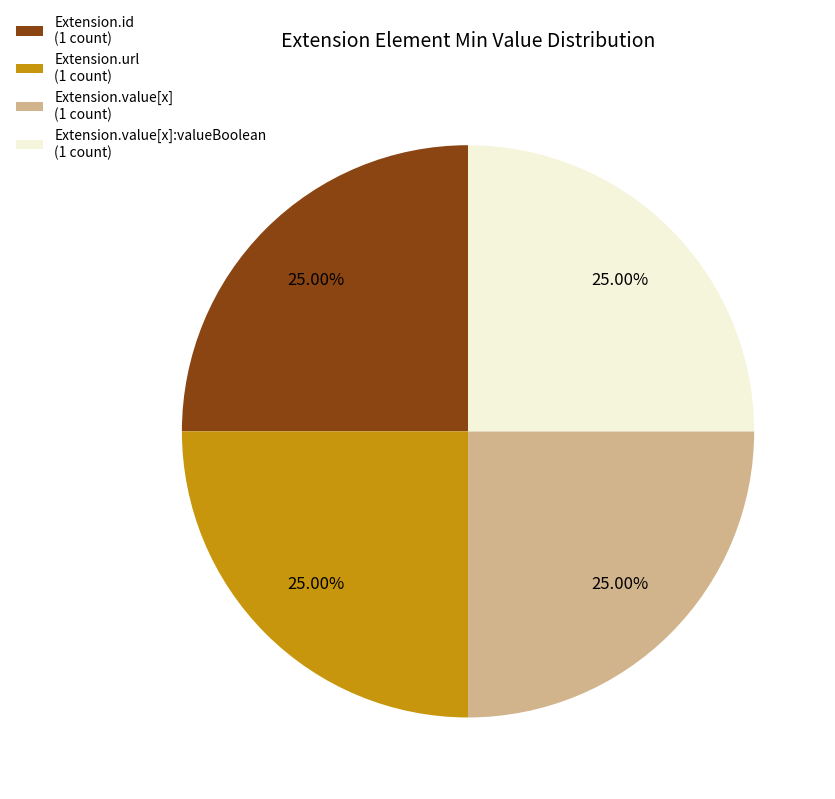

Does Extension.url (1 count) account for over 50% of the chart?

No